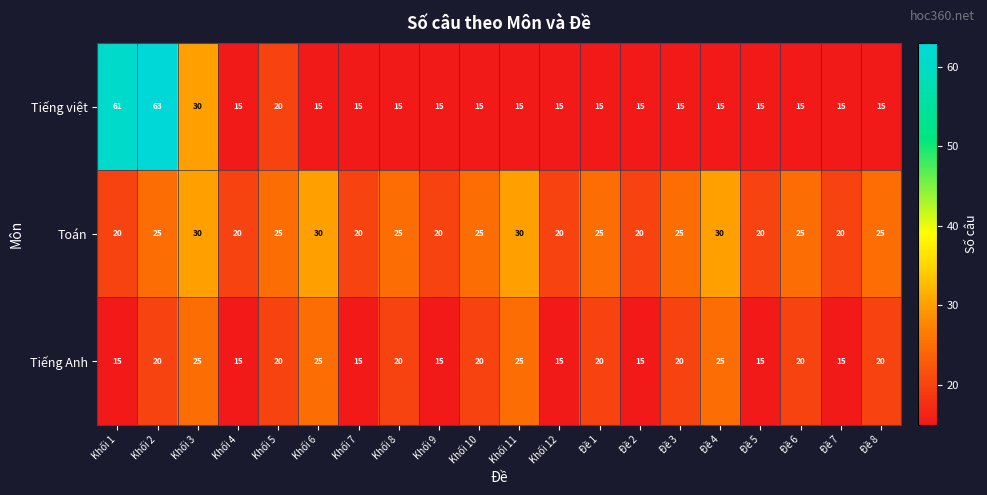

List the series in order of their peak value, highest first.

Tiếng việt, Toán, Tiếng Anh